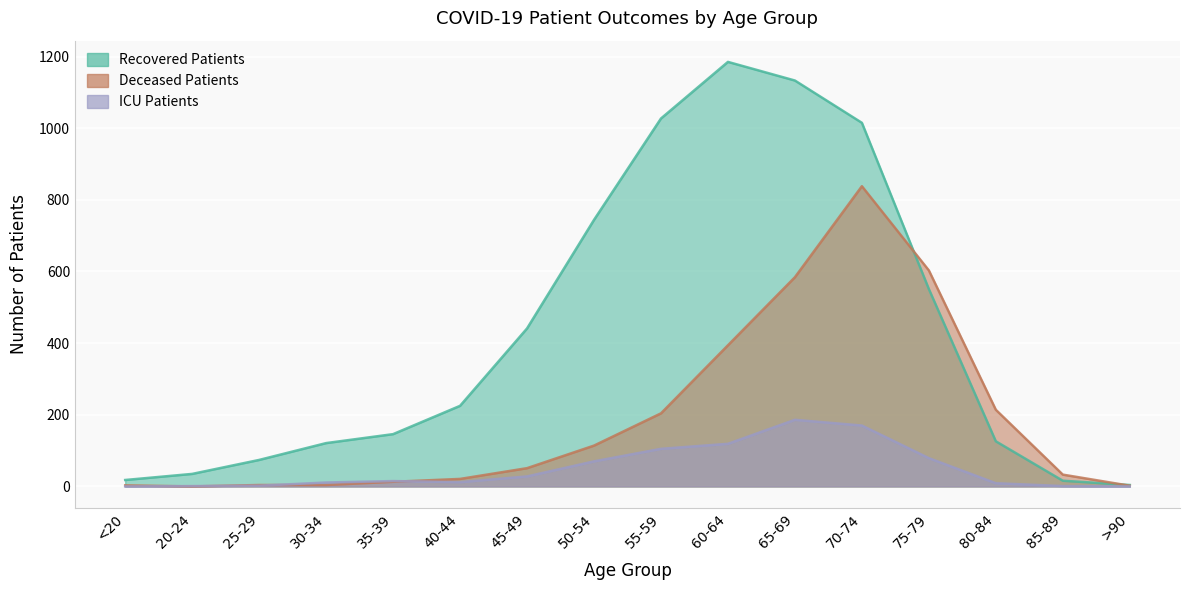

What is the approximate value of patients_in_icu at 70-74?

170